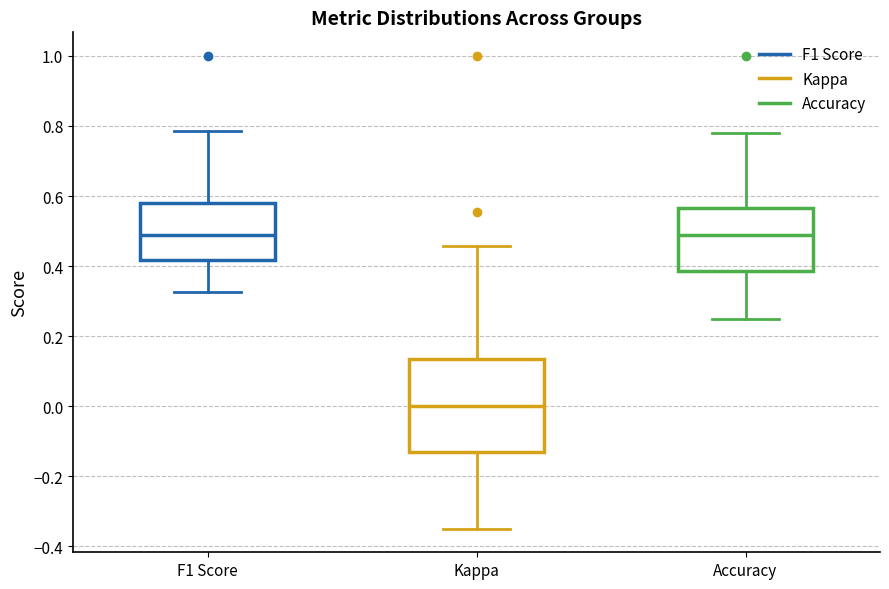

Reading left to right, transcribe this box plot: for each box, give where its median line is, the range the box spans, and where its two whiskers end, as read against the y-axis. The values are not printed on the chart, so give them approximately, as read against the axis.

F1 Score: median 0.48, box 0.42 to 0.58, whiskers 0.32 to 0.78
Kappa: median 0.00, box -0.14 to 0.14, whiskers -0.34 to 0.46
Accuracy: median 0.48, box 0.38 to 0.56, whiskers 0.26 to 0.78